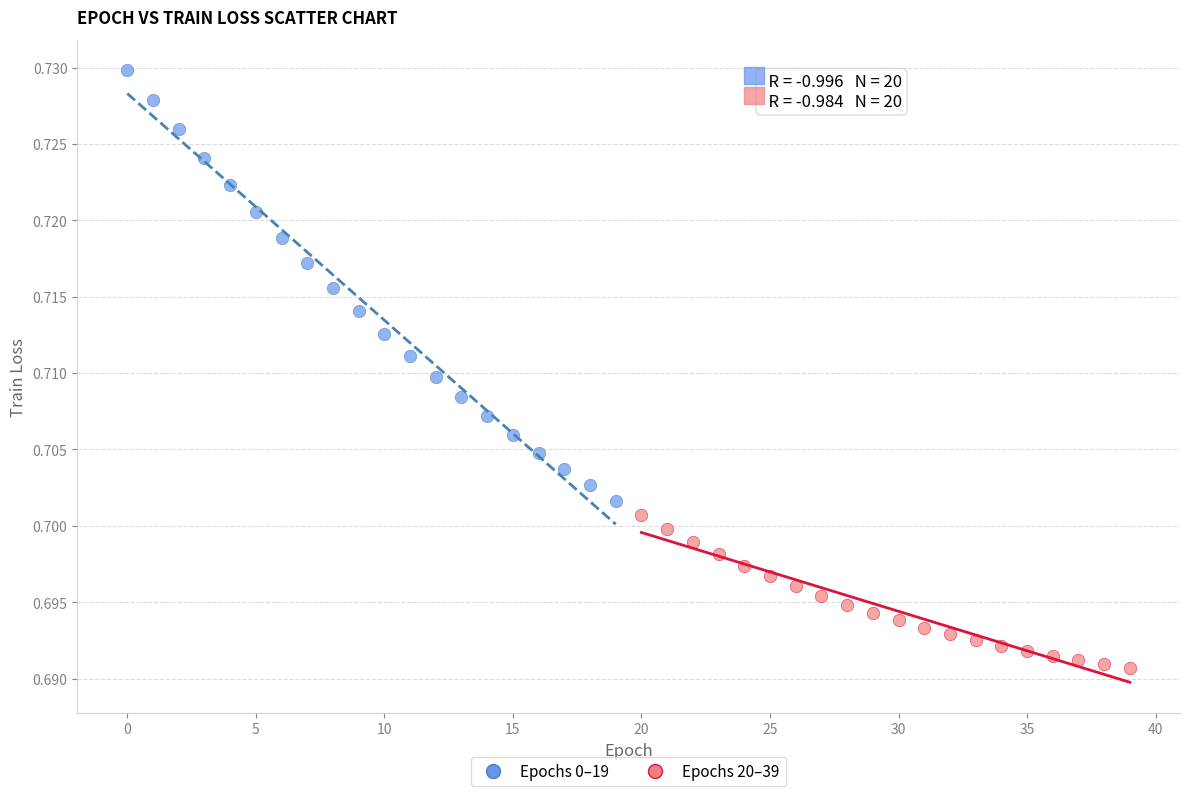

Which series contains the lowest Y value?

Epochs 20–39